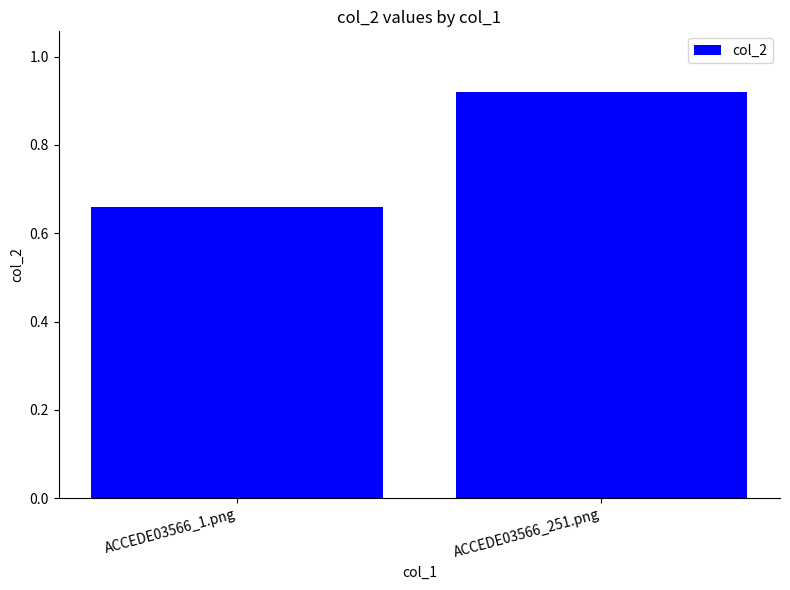

The chart shows a value of 0.5 at ACCEDE03566_251.png. True or false?

False